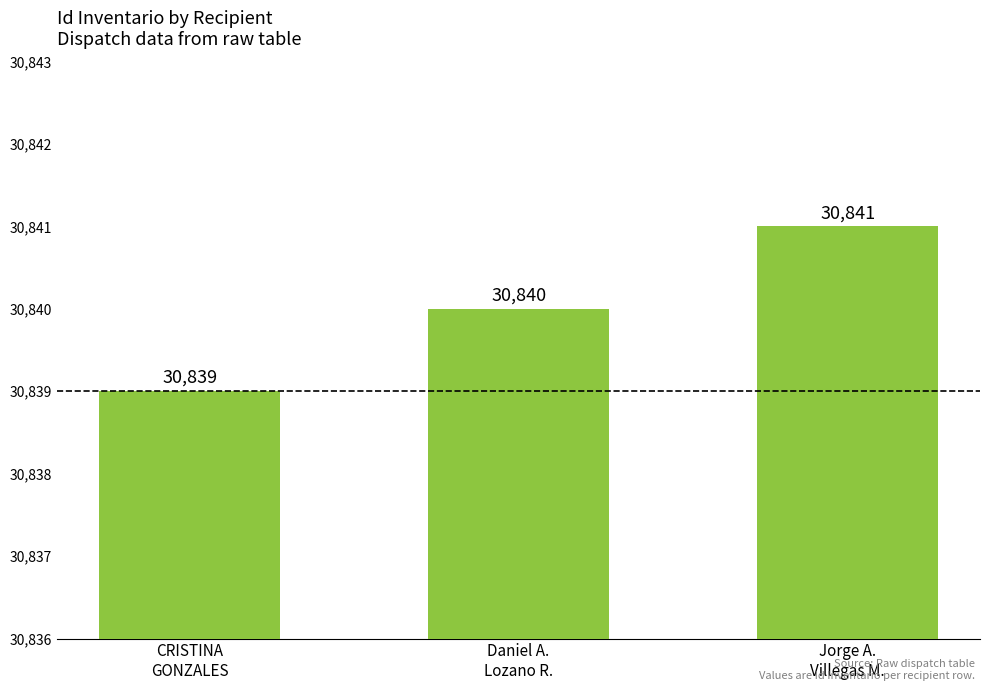

What is the difference between the maximum and minimum values?

2